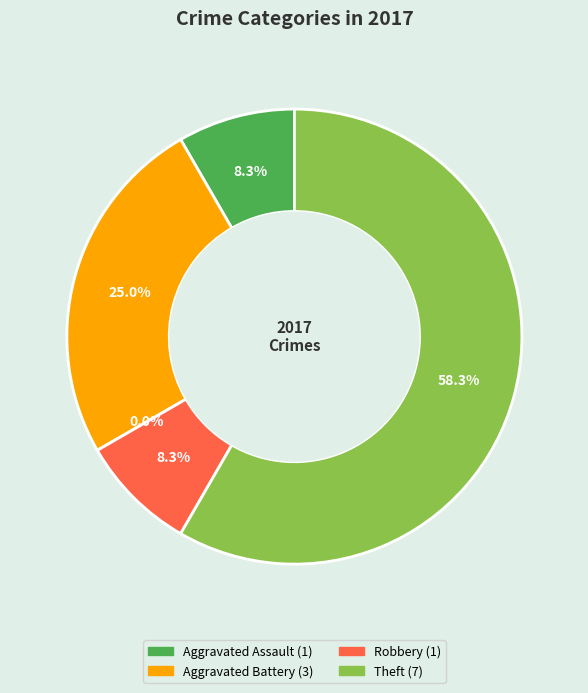

Does Robbery account for over 50% of the chart?

No